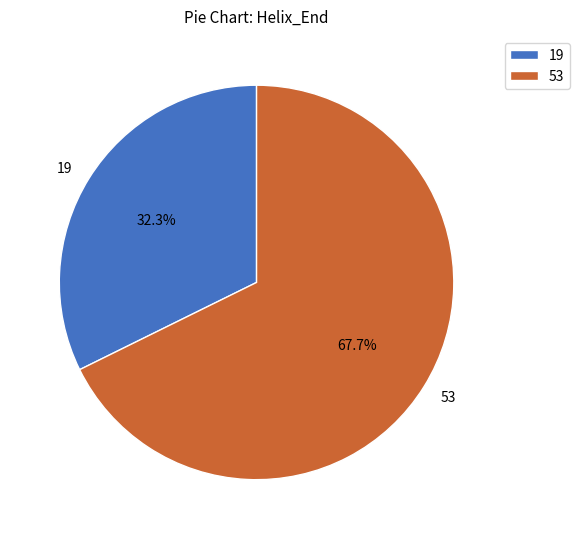

How many slices are in this pie chart?

2